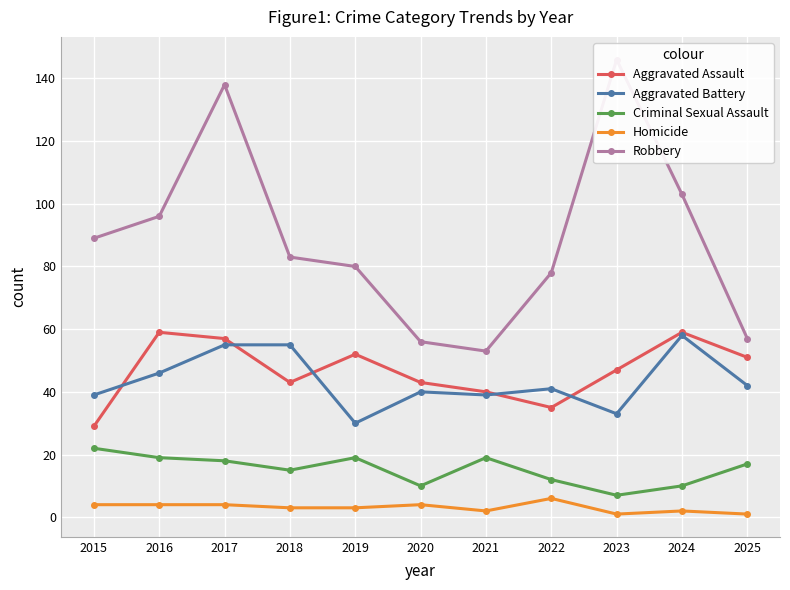

What is the difference between the second highest and minimum values in the Aggravated Battery series?

25